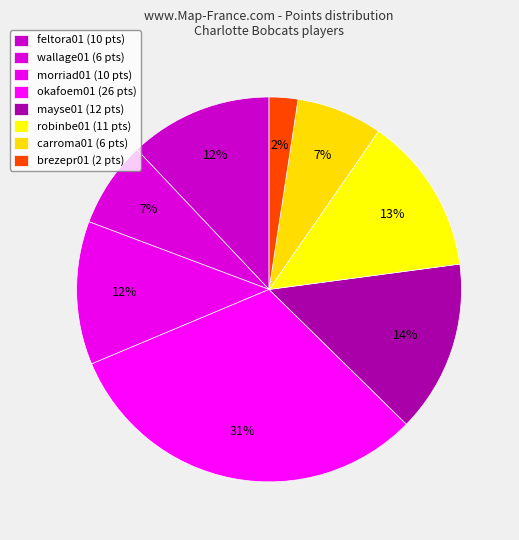

How many slices are in this pie chart?

8